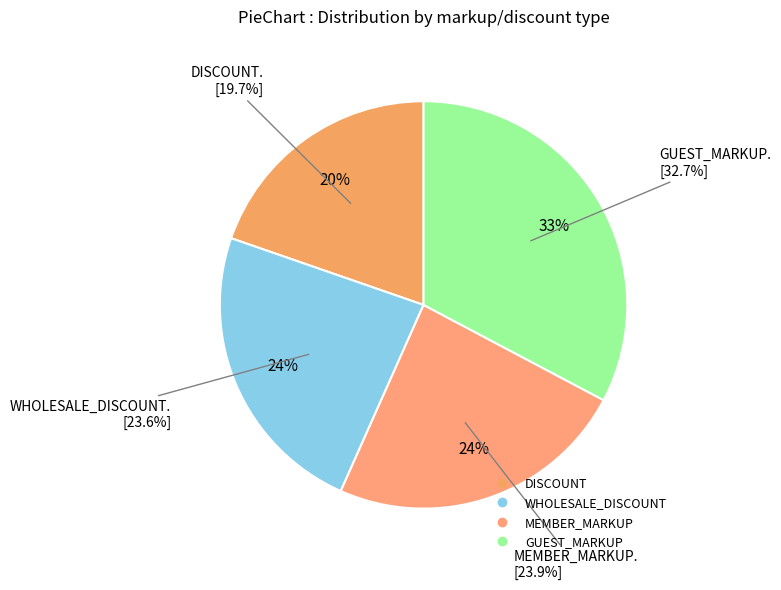

What percentage is the GUEST_MARKUP slice, to the nearest percent?

33%